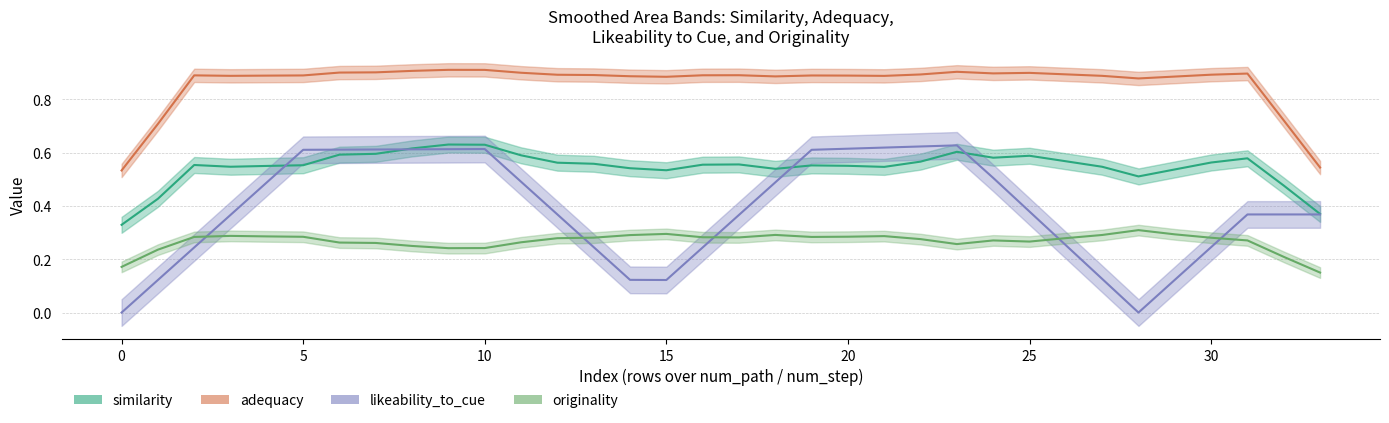

The originality series shows 0.1 at 3. True or false?

False